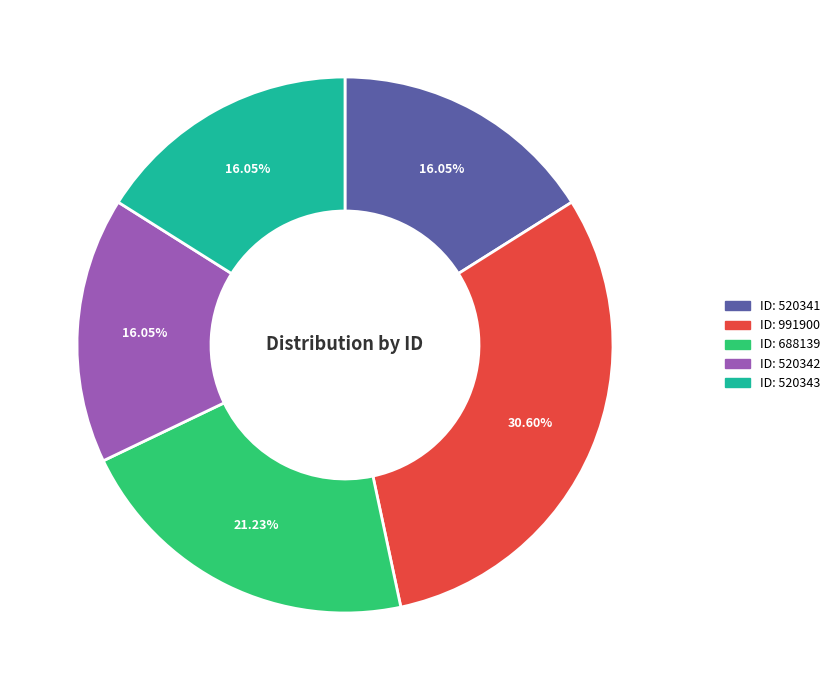

Is there any slice that represents more than half of the pie?

No